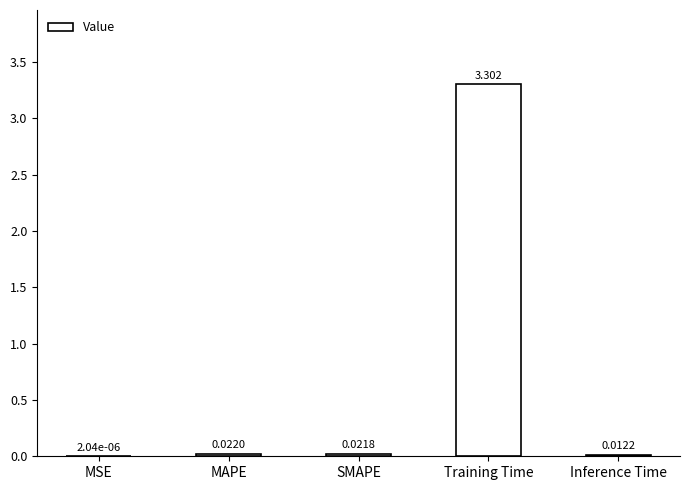

What is the change in value from MAPE to Training Time?

+3.3